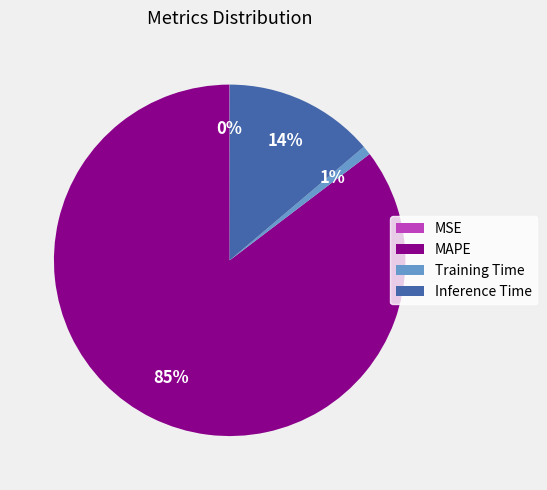

Is there any slice that represents more than half of the pie?

Yes